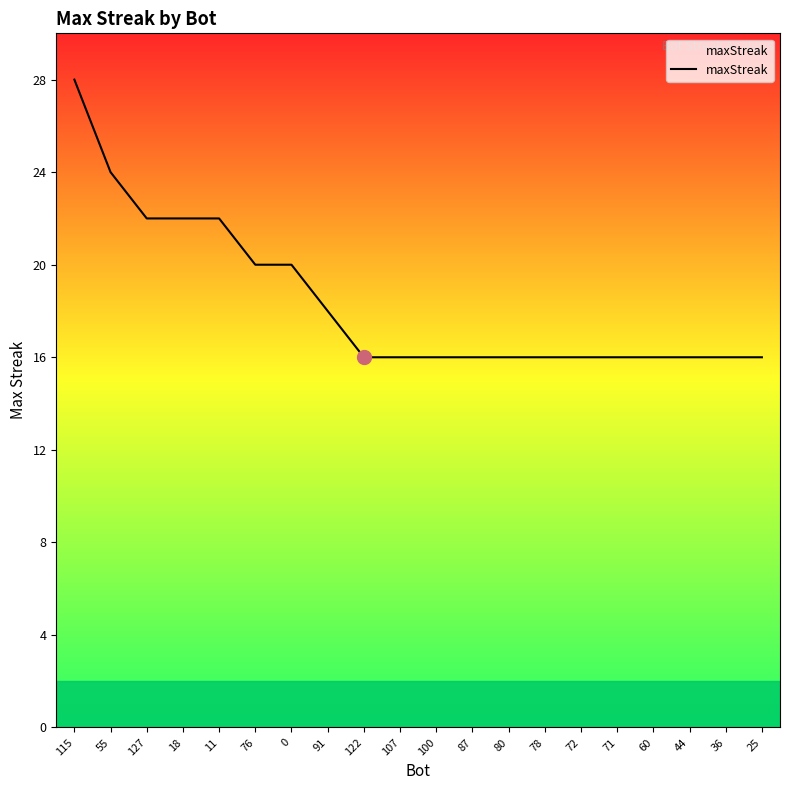

What value does the data have at 55, to the nearest 5?

25